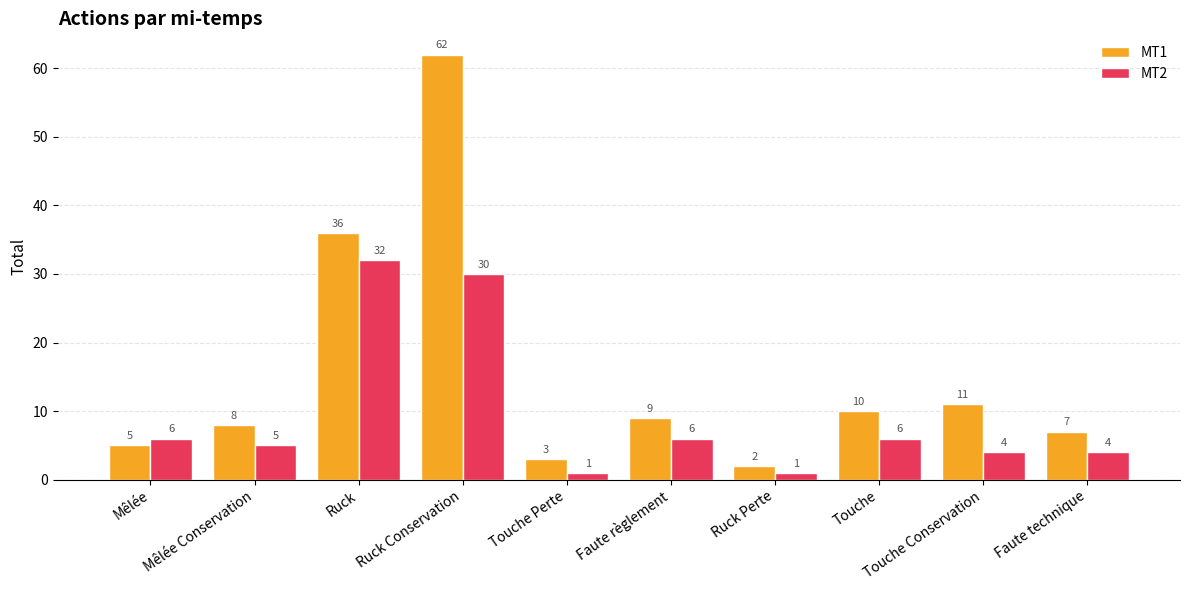

What is the average value of the MT1 series?

15